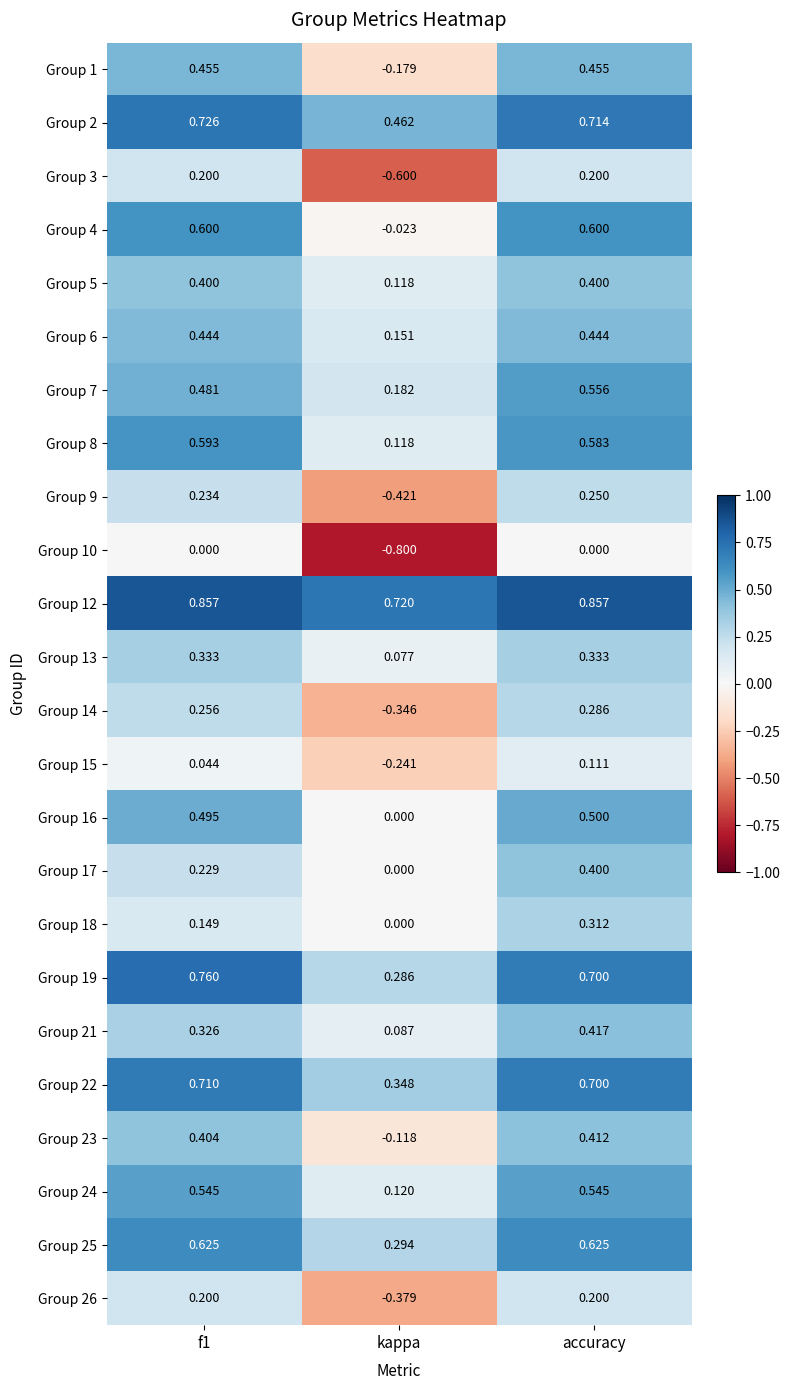

Is the value of Group 22 at f1 greater than the value of Group 21 at kappa?

Yes